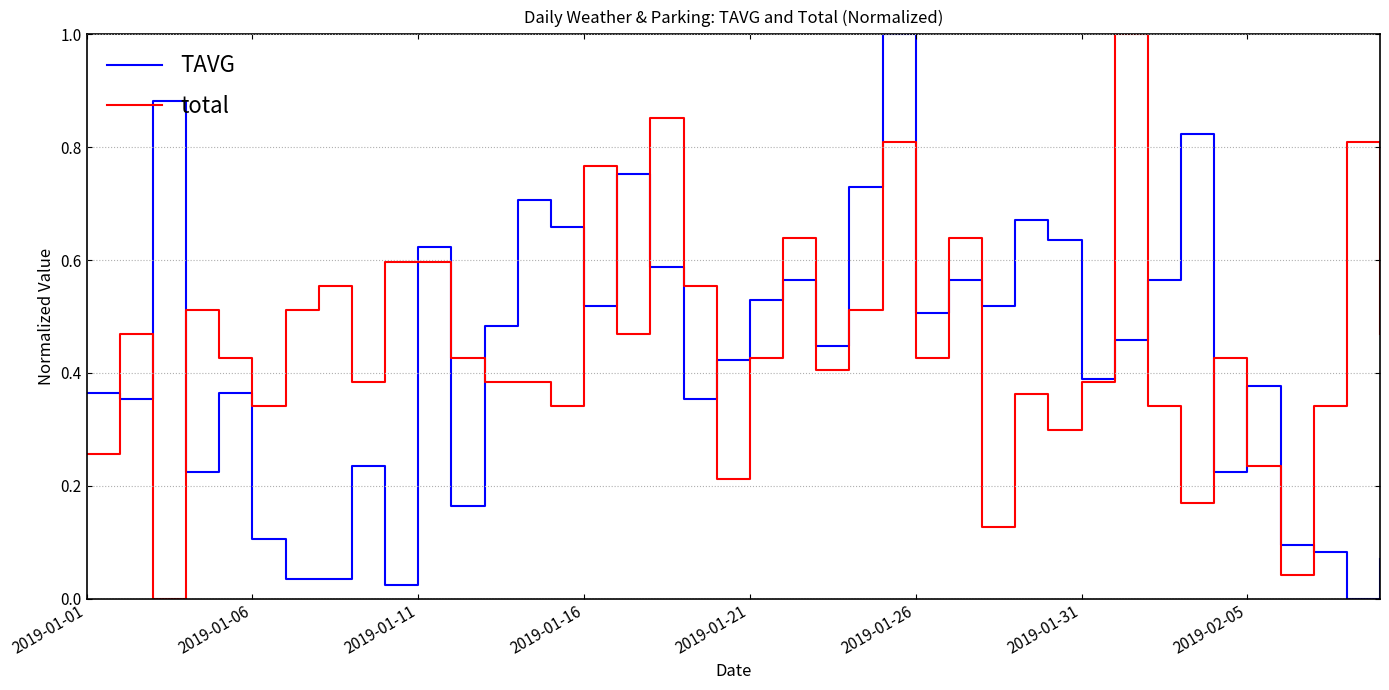

What is the maximum value for total?

1.0